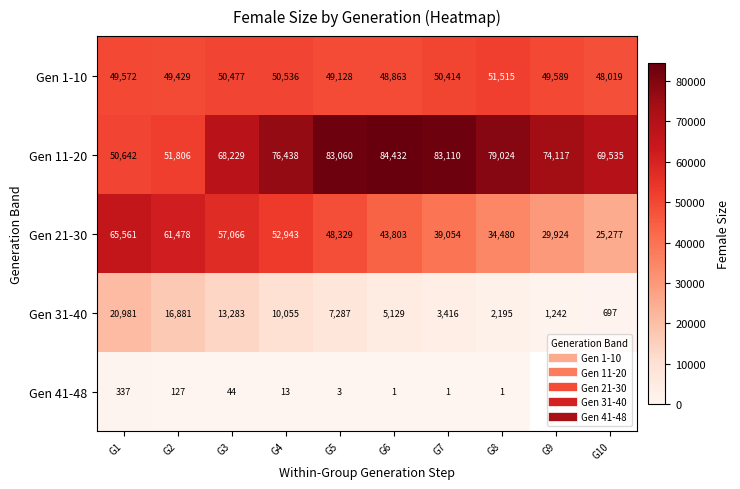

What is the maximum value shown in the chart?

84432.0